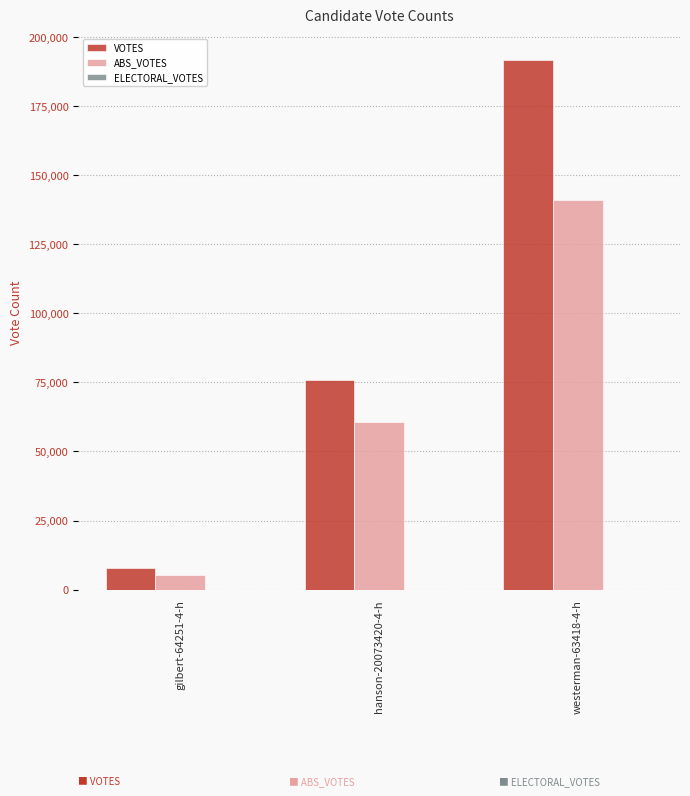

Where is ABS_VOTES nearest to the value 73080?

hanson-20073420-4-h